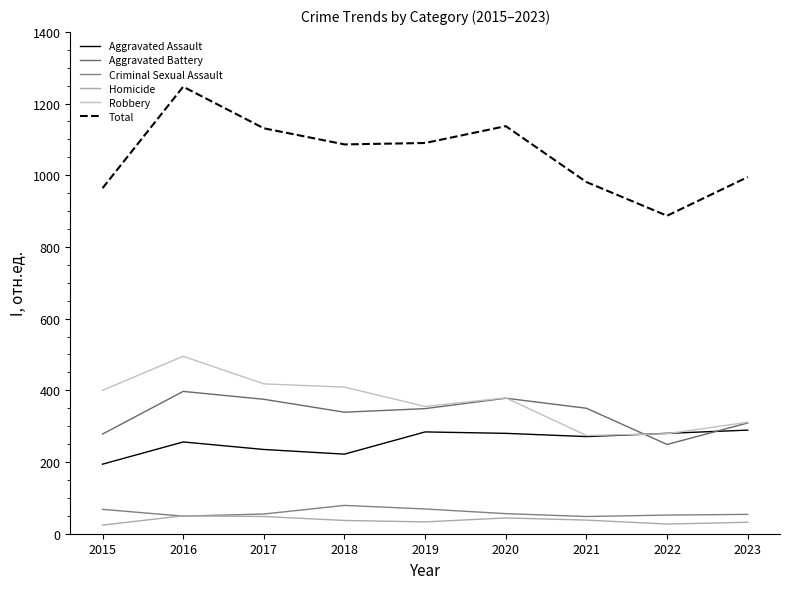

What is the difference between the maximum and minimum values in the Robbery series?

221